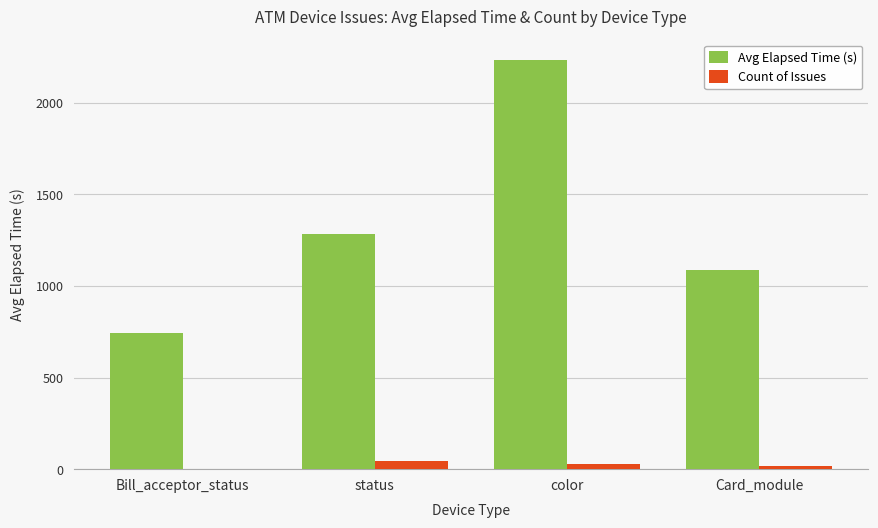

At which label is Avg Elapsed Time (s) closest to 1488?

status